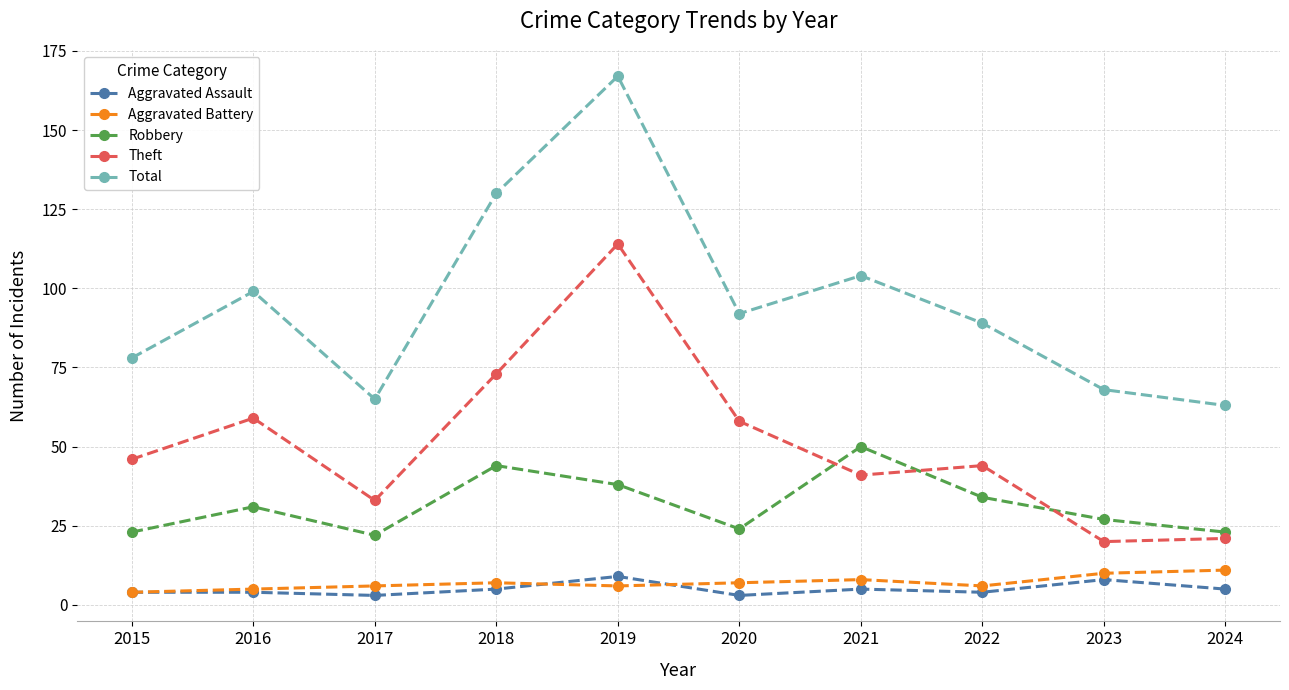

True or false: Robbery and Aggravated Assault intersect in this chart.

False